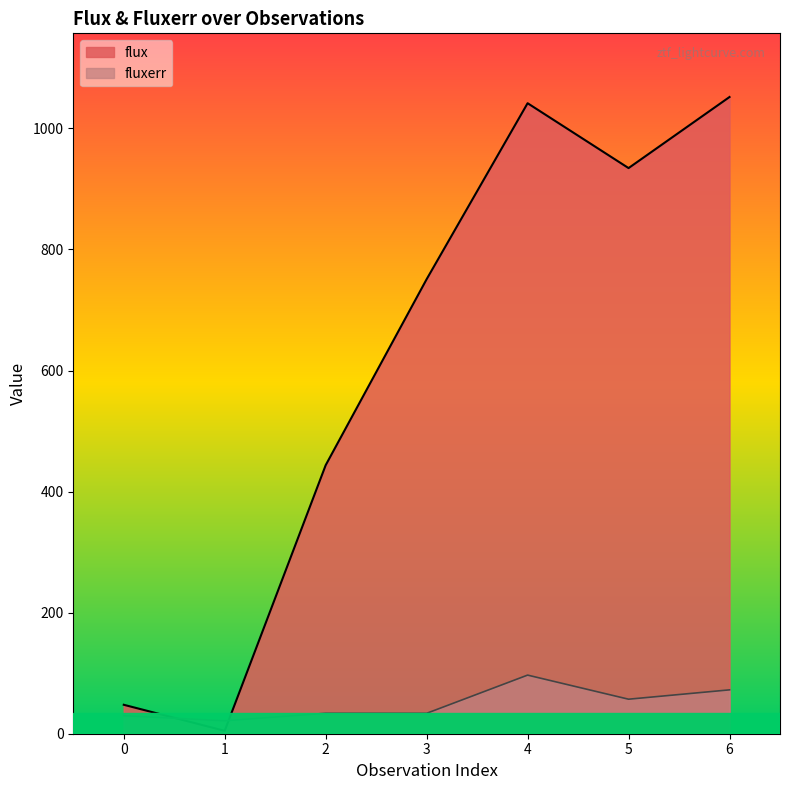

Where is the first local maximum for fluxerr?

2